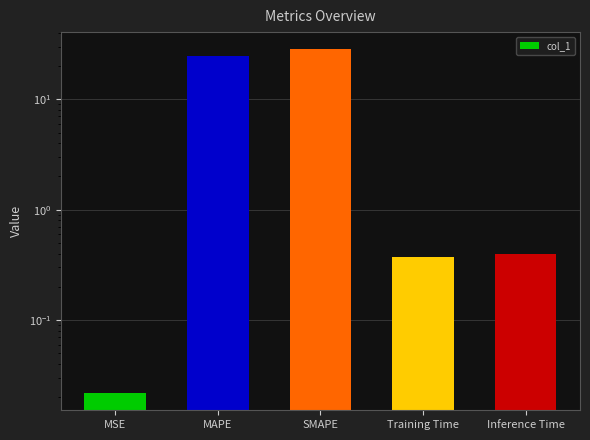

At which label is the value closest to 14?

MAPE